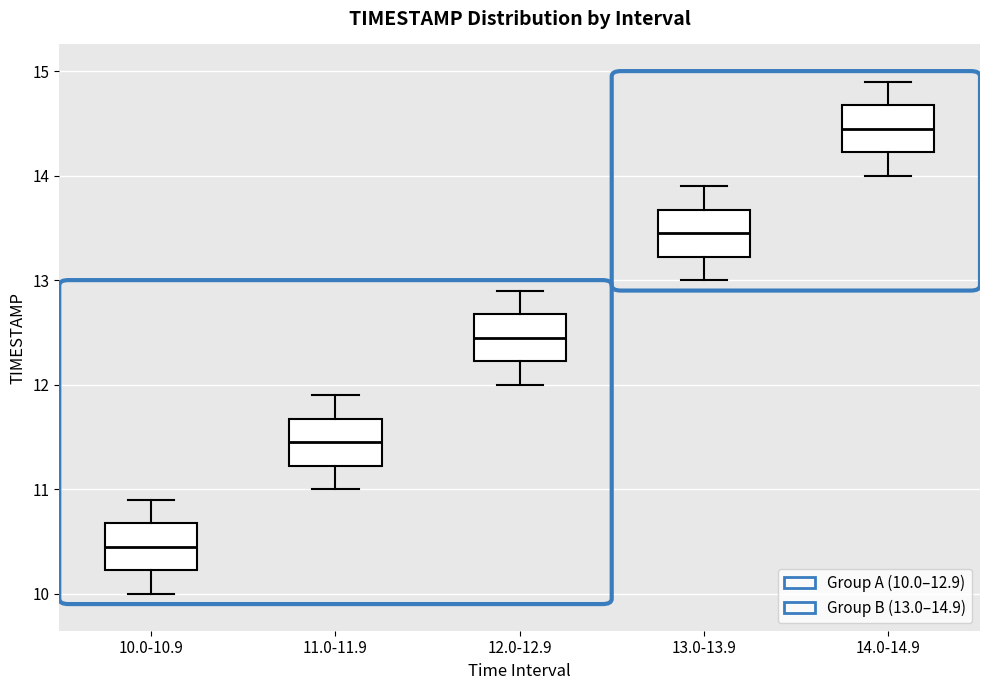

Which box's median line is the lowest?

10.0-10.9